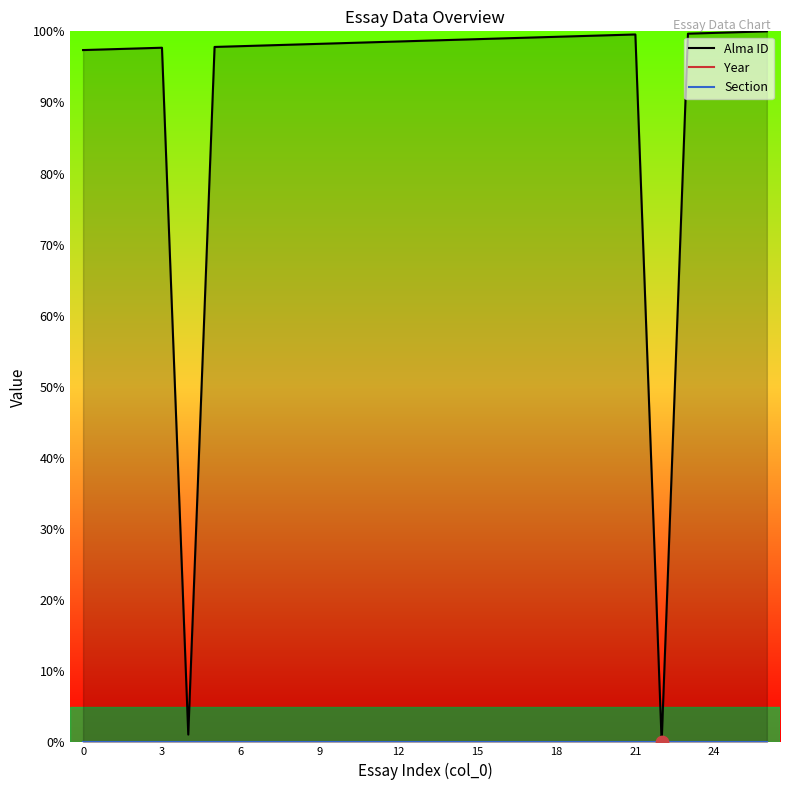

Is the value of Section at 6 greater than the value of Year at 9?

No